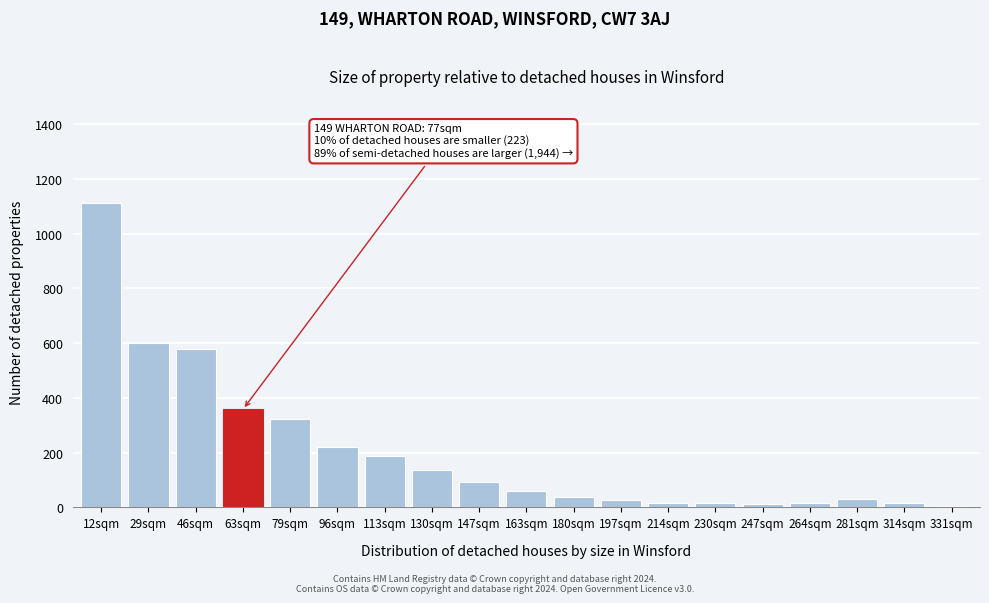

What is the greatest value displayed?

1114